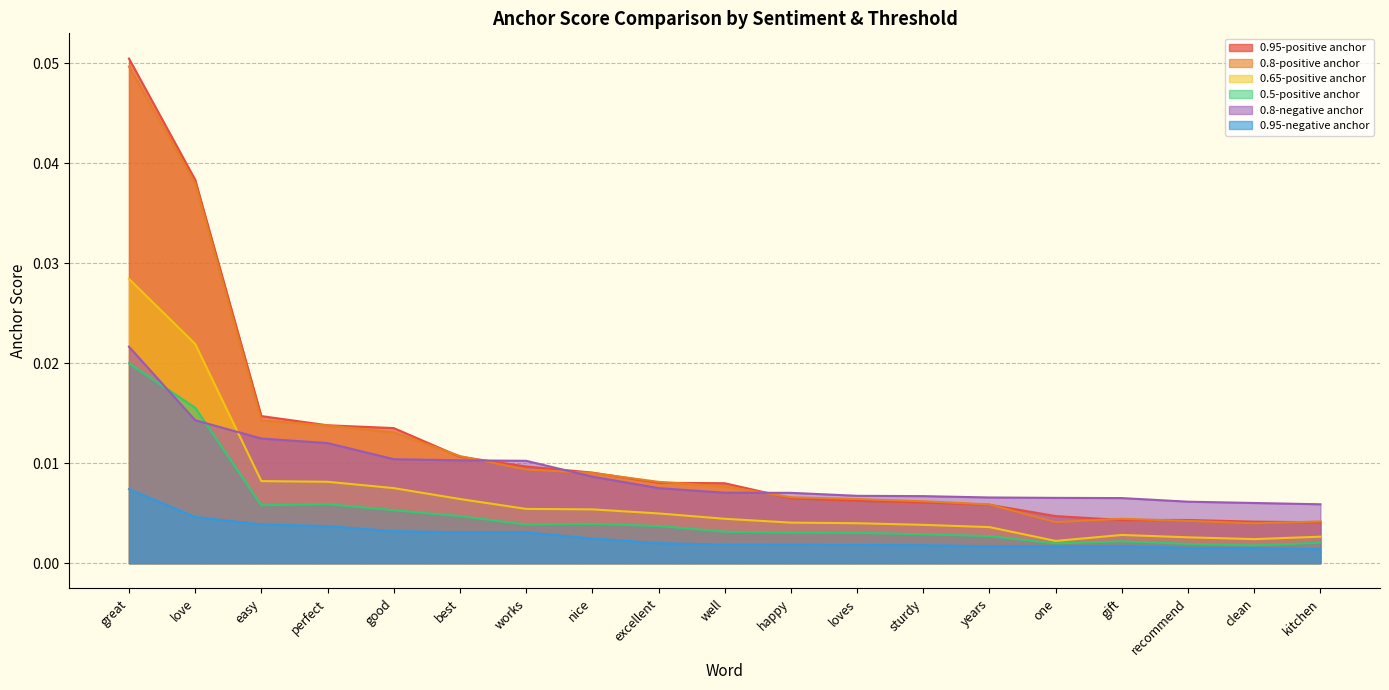

What is the sum of all 0.65-positive anchor values?

0.1